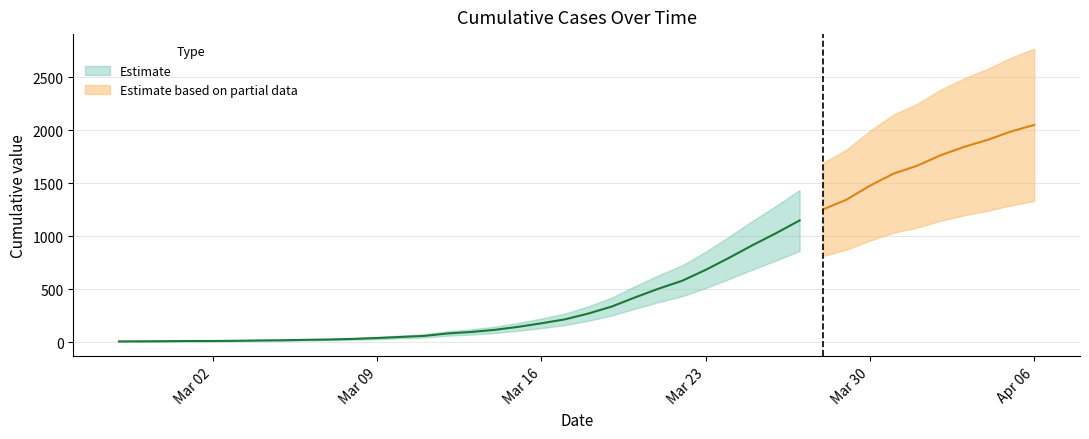

What is the minimum value shown in the chart?

10